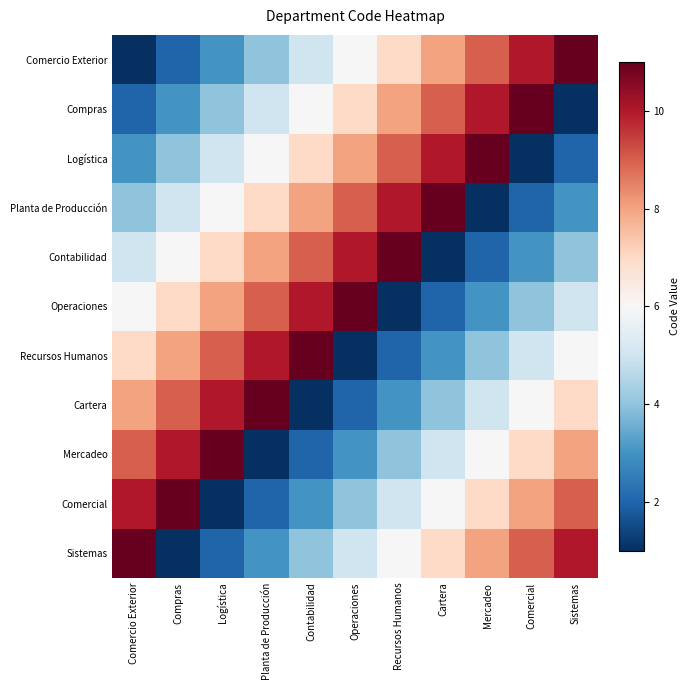

What is the total value across all series at Recursos Humanos?

66